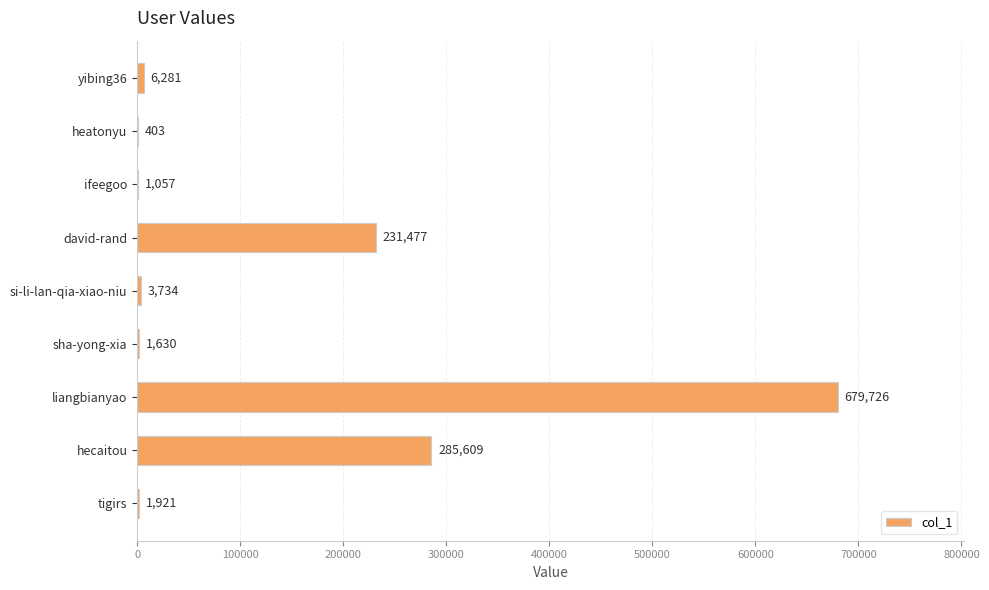

What is the change in value from ifeegoo to sha-yong-xia?

+573